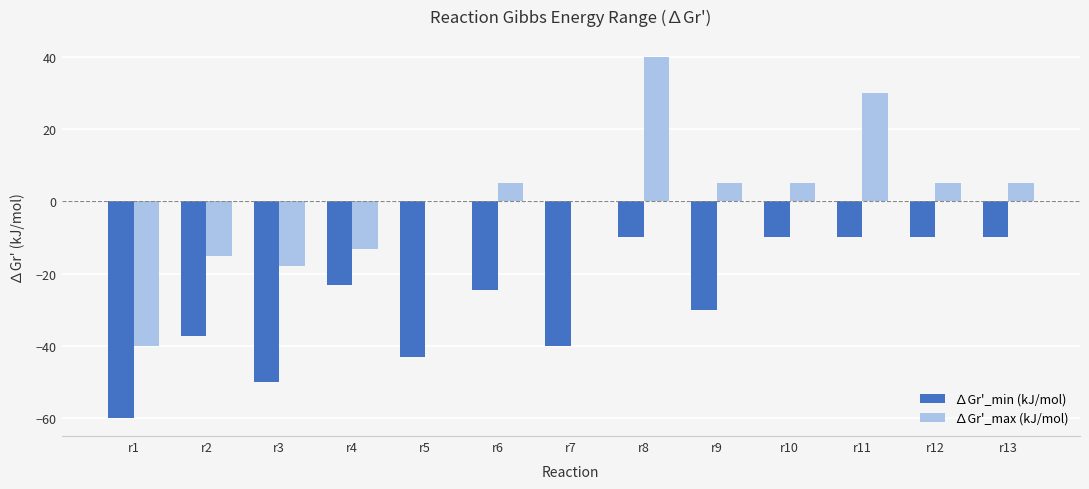

The ∆Gr'_max (kJ/mol) series shows -17.8 at r3. True or false?

True